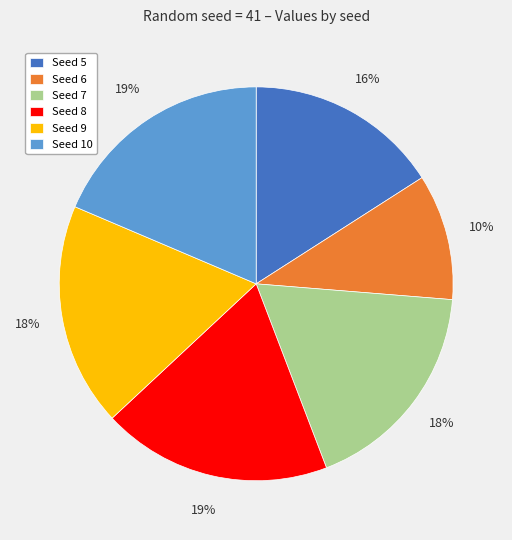

What percentage is the Seed 9 slice, to the nearest percent?

18%